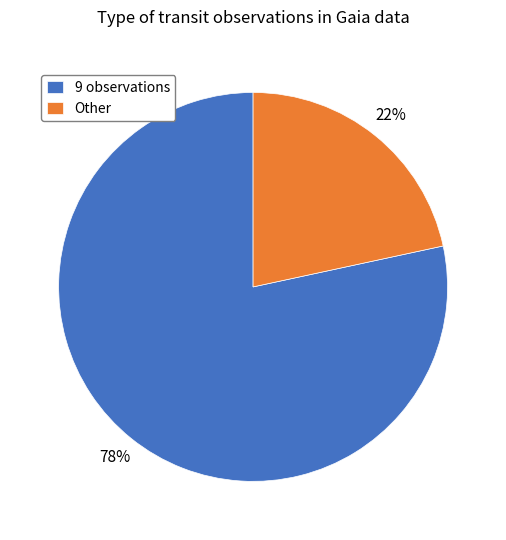

To the nearest percent, what is the combined percentage of Other and 9 observations?

100%